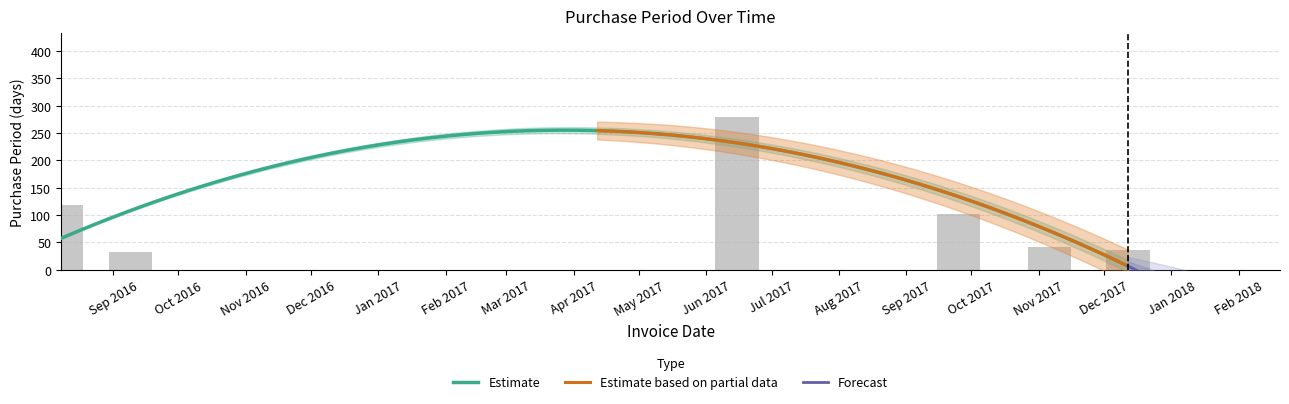

Reading left to right, list all the values displayed in this chart.

119	32	279	102	42	36